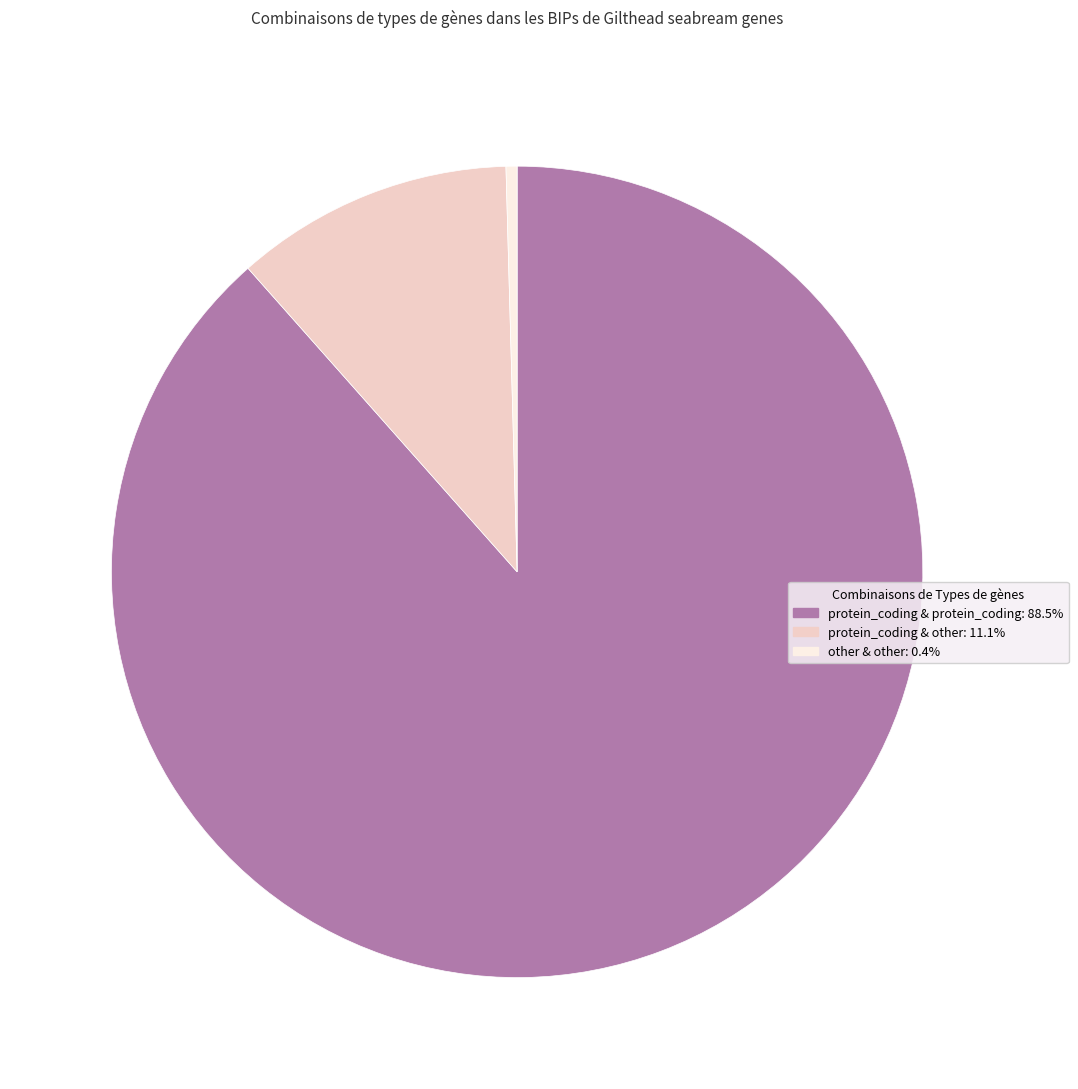

Is there any slice that represents more than half of the pie?

Yes